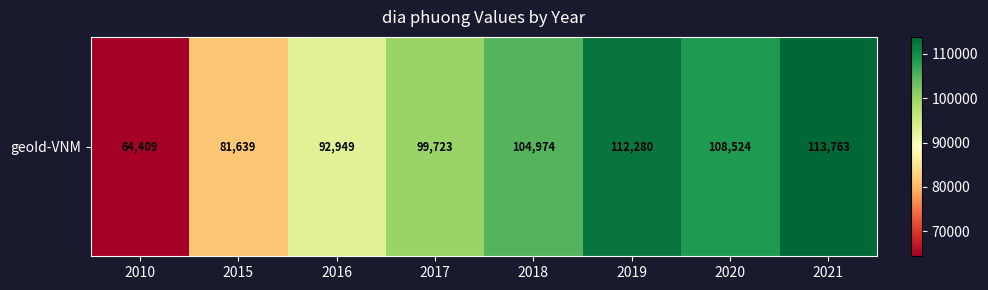

Where does the data first go above 104974?

2019